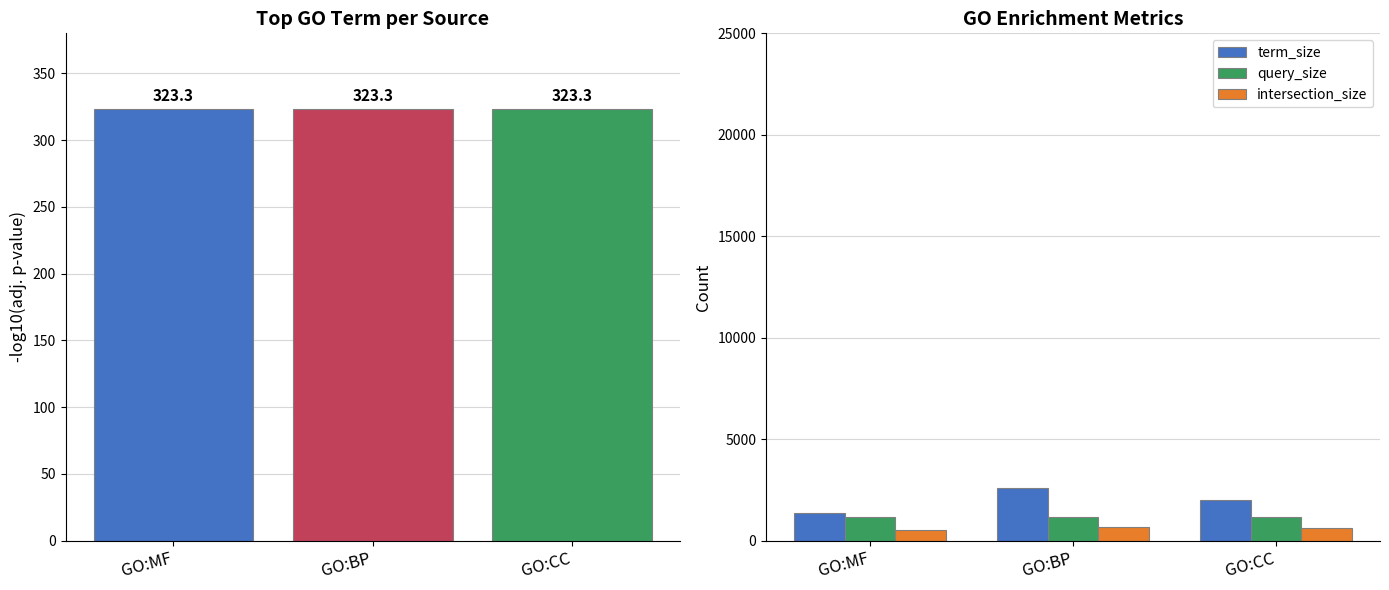

At which category does the chart reach its minimum across all series?

GO:MF